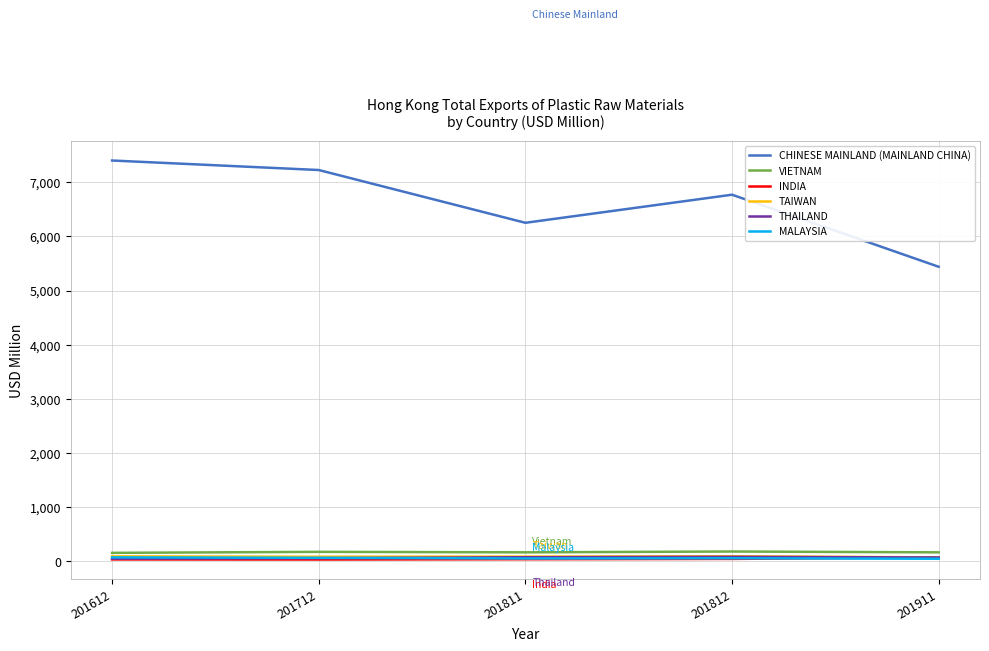

What is the approximate value of THAILAND at 201911?

65.6